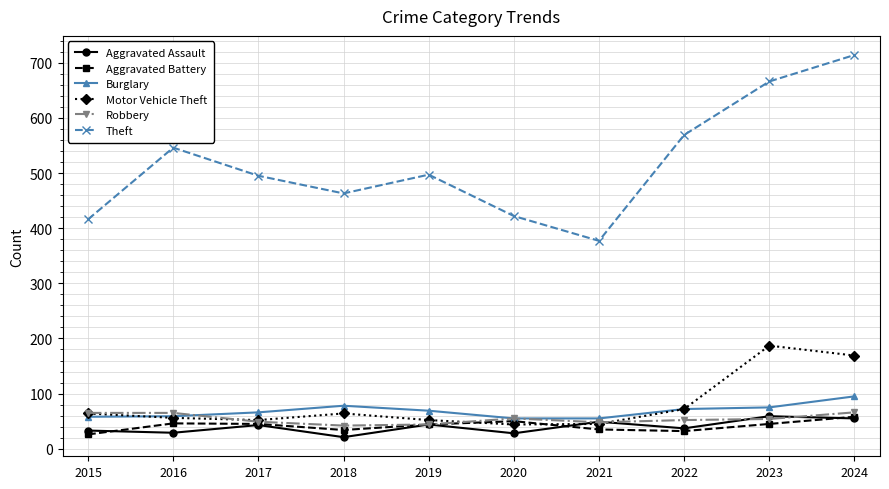

How many interior local peaks does the Aggravated Battery series have?

2